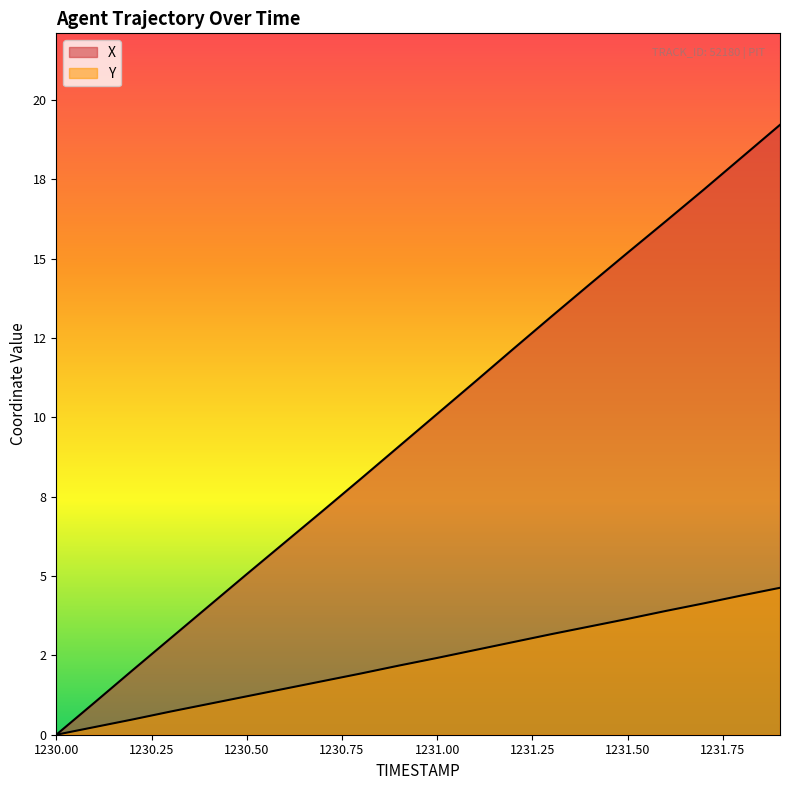

Which series has the largest total across all categories?

X